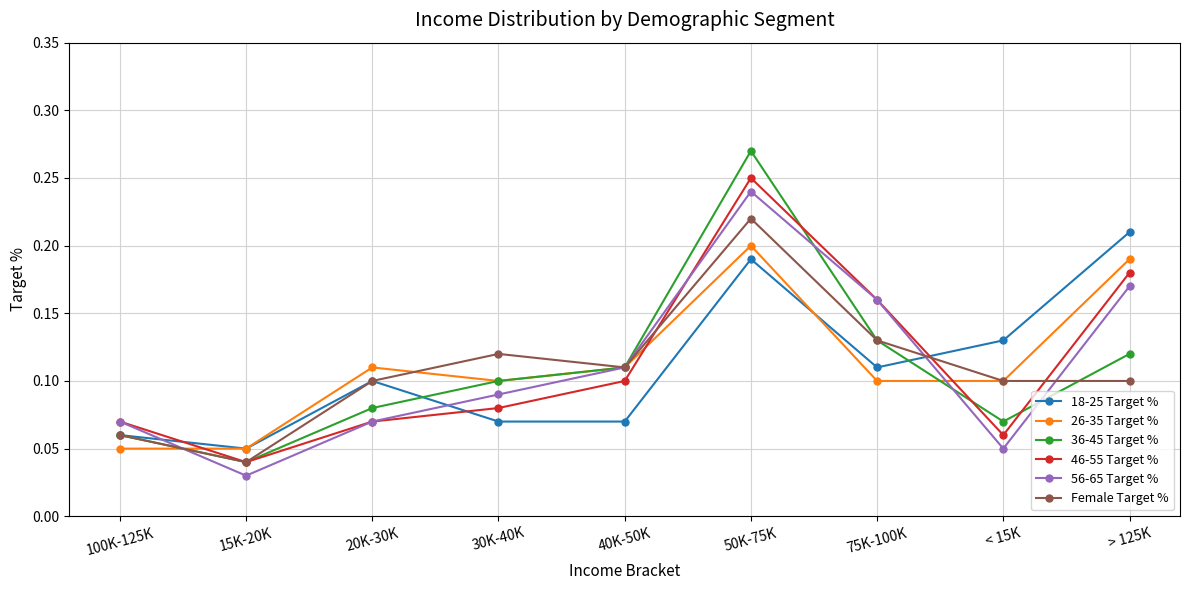

Which series changed the most between 40K-50K and 50K-75K?

36-45 Target %